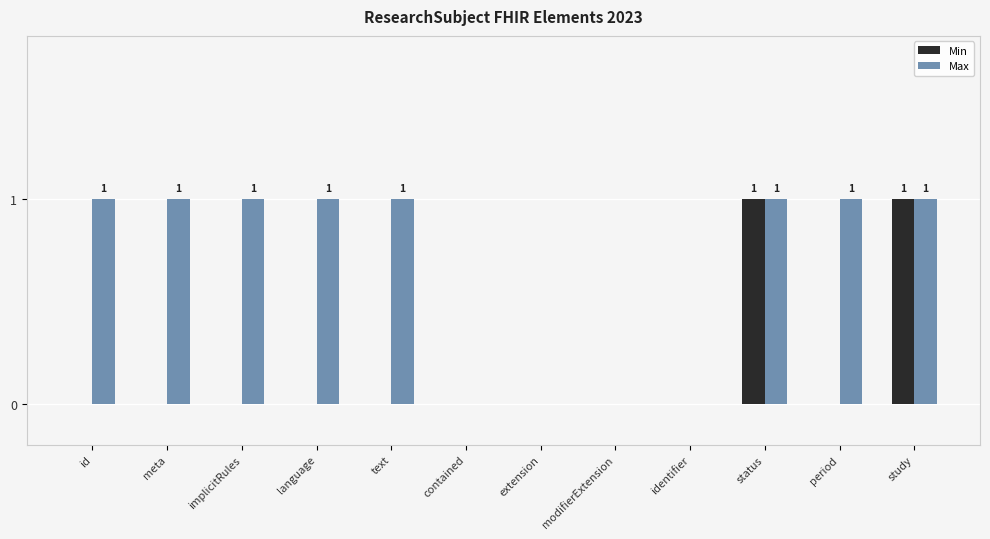

What is the greatest value displayed?

1